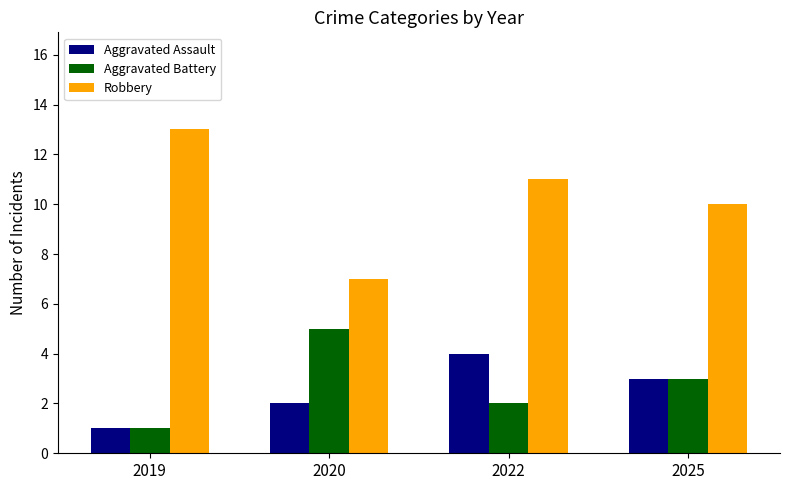

How many series are shown in this chart?

3